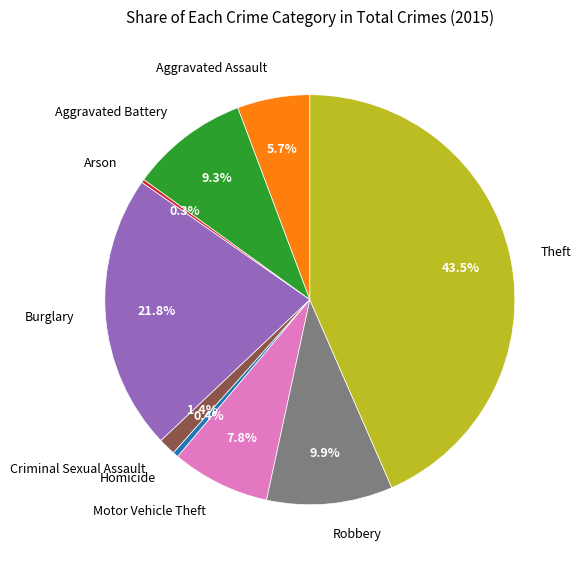

Does any single category account for the majority?

No